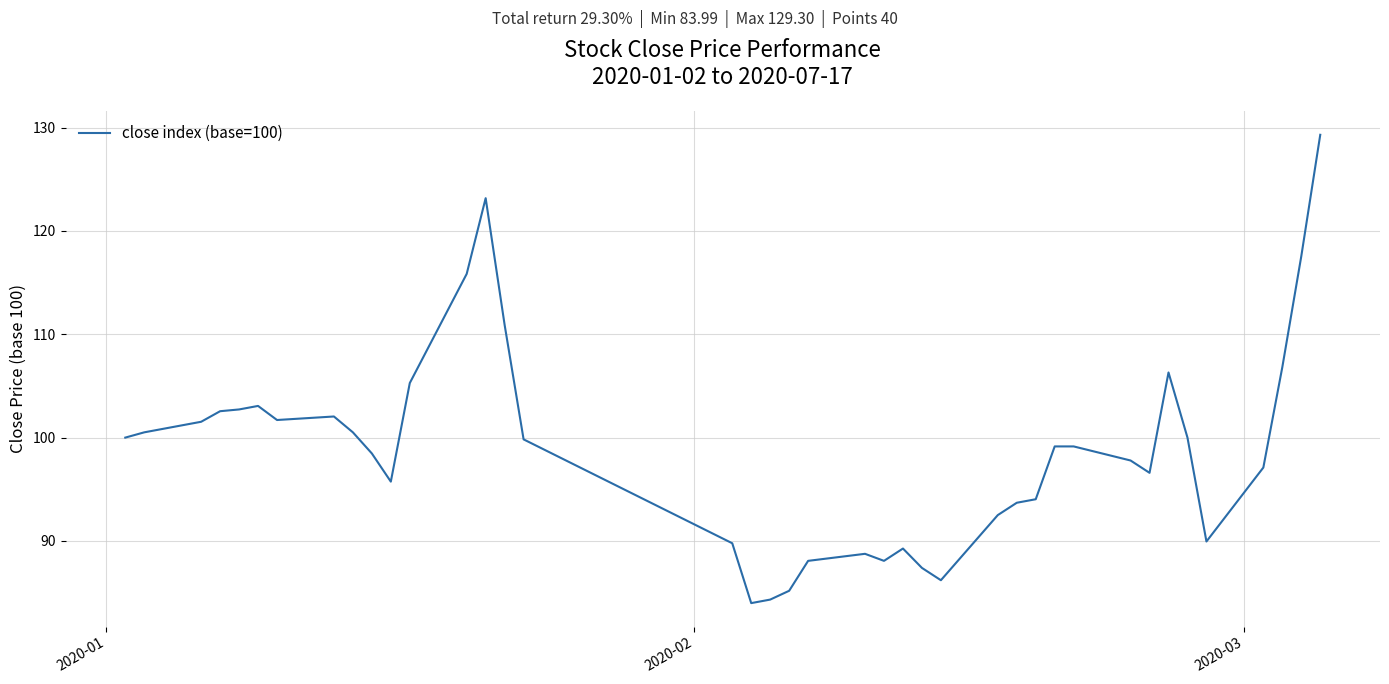

What is the maximum value shown in the chart?

129.3